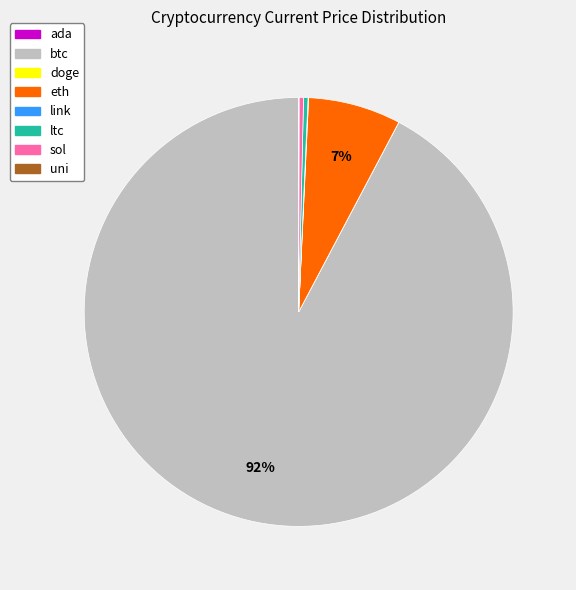

What is the largest slice in the pie chart?

btc